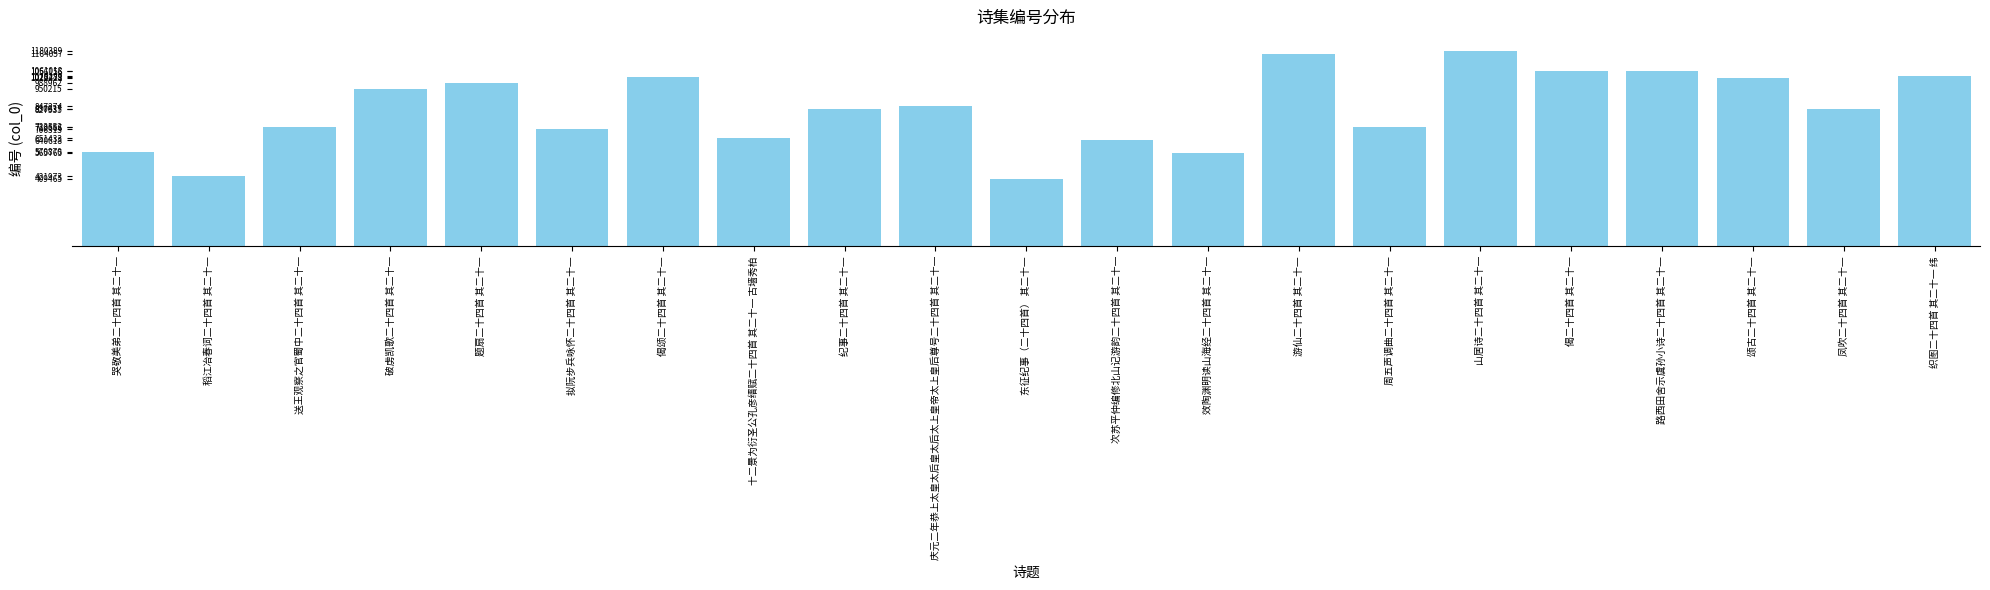

The chart shows a value of 847274 at 庆元二年恭上太皇太后皇太后太上皇帝太上皇后尊号二十四首 其二十一. True or false?

True